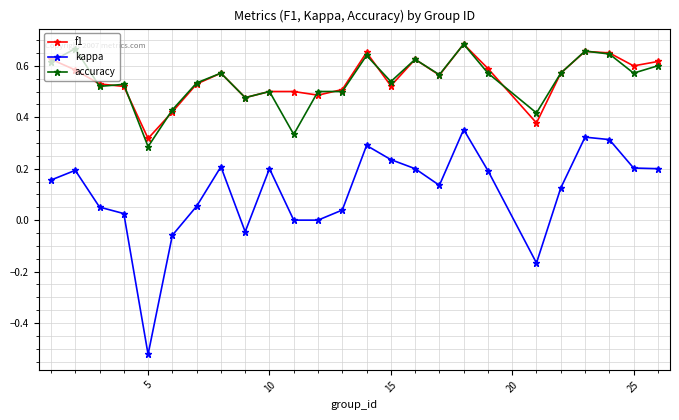

True or false: f1 has more than 0 points higher than both neighbors.

True